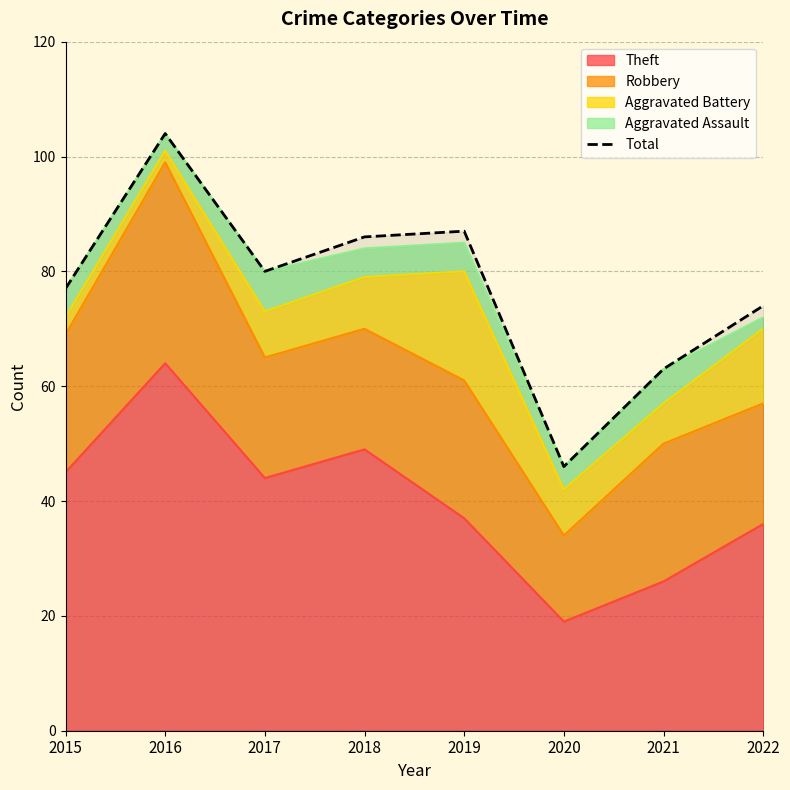

What is the maximum value shown in the chart?

104